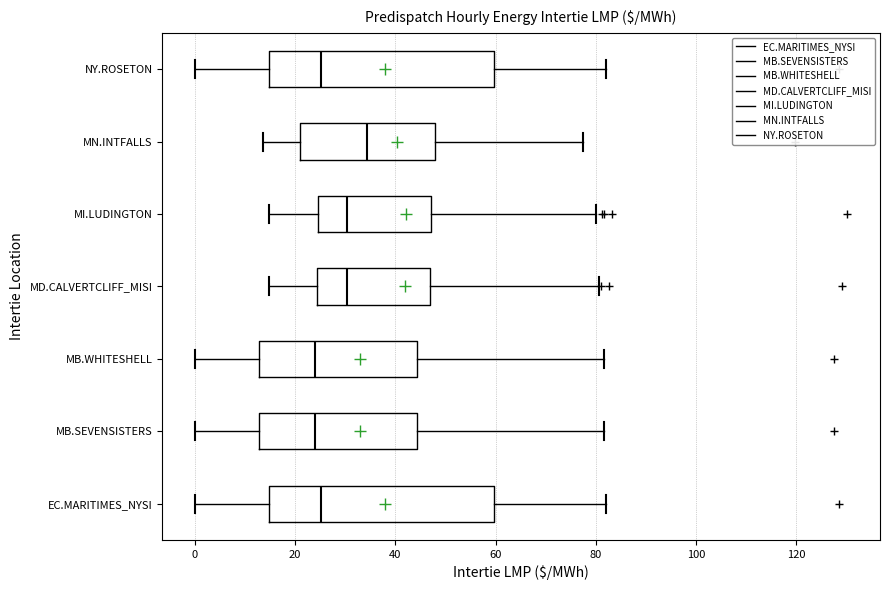

Reading bottom to top, read every box against the x-axis: the position of its median line, the range the box covers, and the ends of its whiskers. The values are not printed on the chart, so give them approximately, as read against the axis.

EC.MARITIMES_NYSI: median 26, box 14 to 60, whiskers 0 to 82
MB.SEVENSISTERS: median 24, box 12 to 44, whiskers 0 to 82
MB.WHITESHELL: median 24, box 12 to 44, whiskers 0 to 82
MD.CALVERTCLIFF_MISI: median 30, box 24 to 46, whiskers 14 to 80
MI.LUDINGTON: median 30, box 24 to 48, whiskers 14 to 80
MN.INTFALLS: median 34, box 22 to 48, whiskers 14 to 78
NY.ROSETON: median 26, box 14 to 60, whiskers 0 to 82